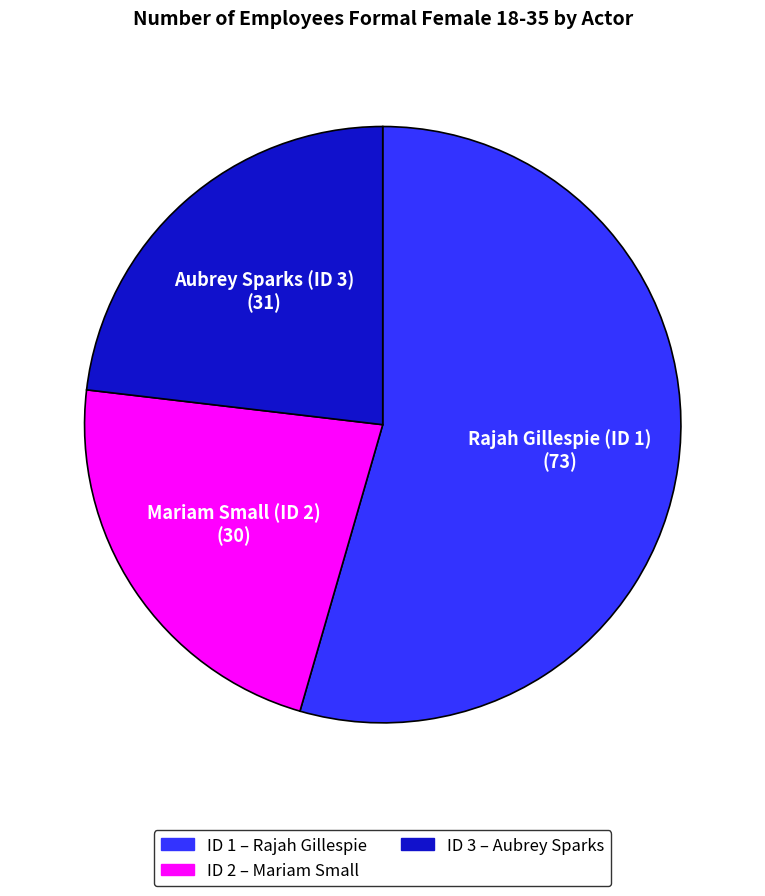

Is there any slice that represents more than half of the pie?

Yes